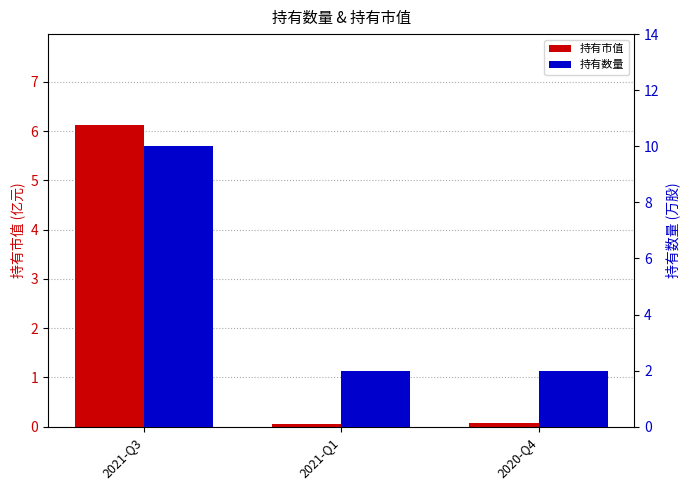

What is the label of the 1st bar from the left?

2021-Q3